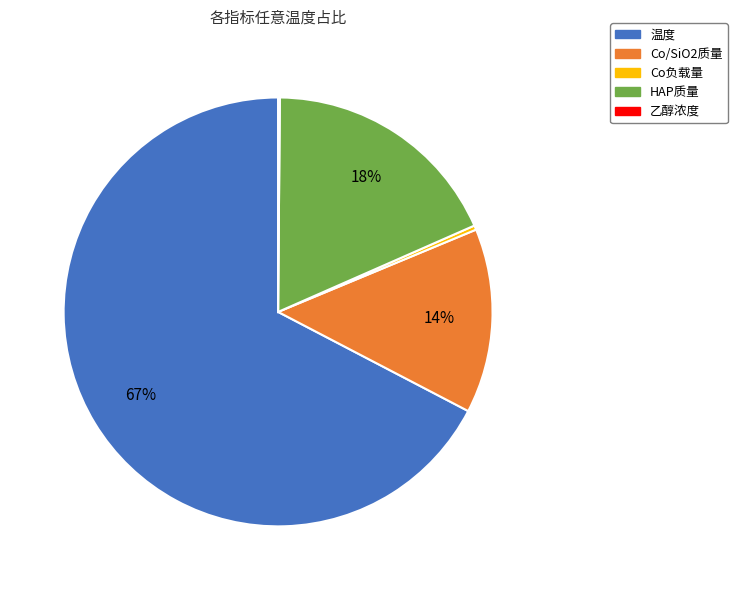

Approximately how many times larger is the value at Co/SiO2质量 compared to Co负载量?

42.6